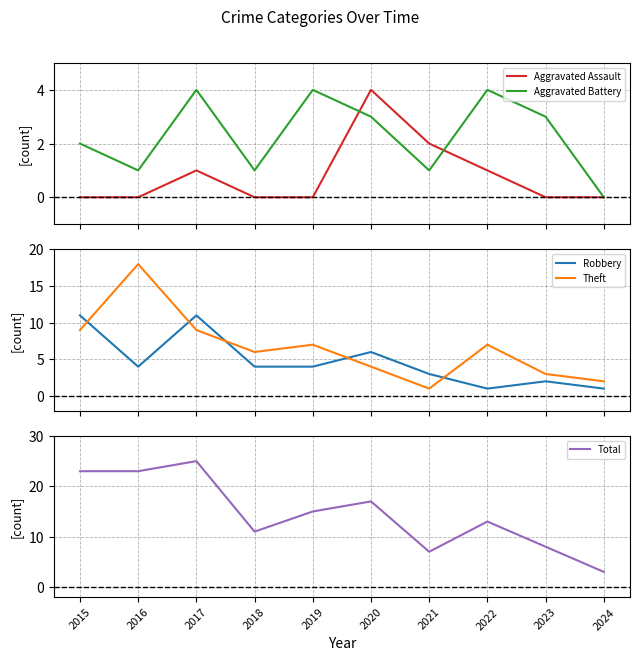

How many Aggravated Assault values are between 0 and 1?

8